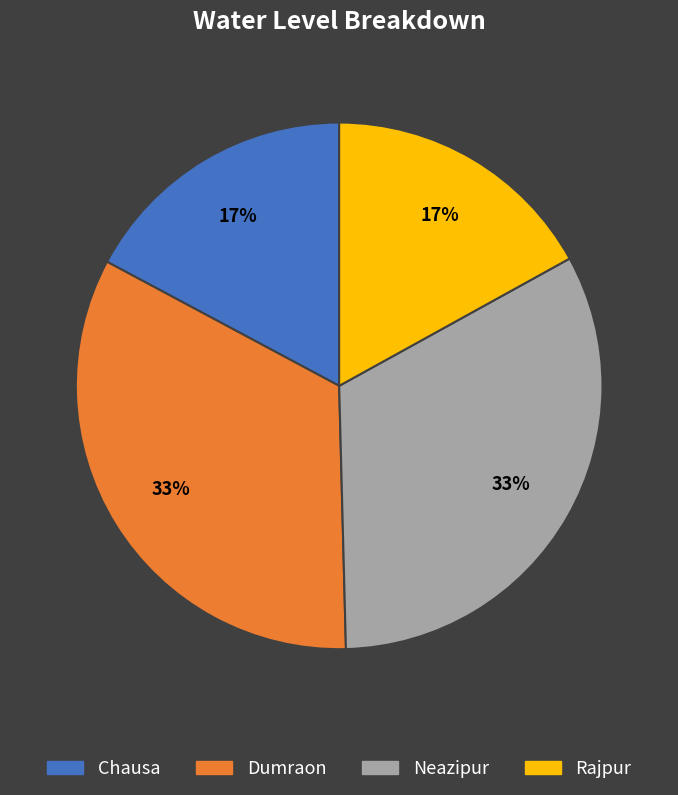

Count the number of slices in the pie.

4